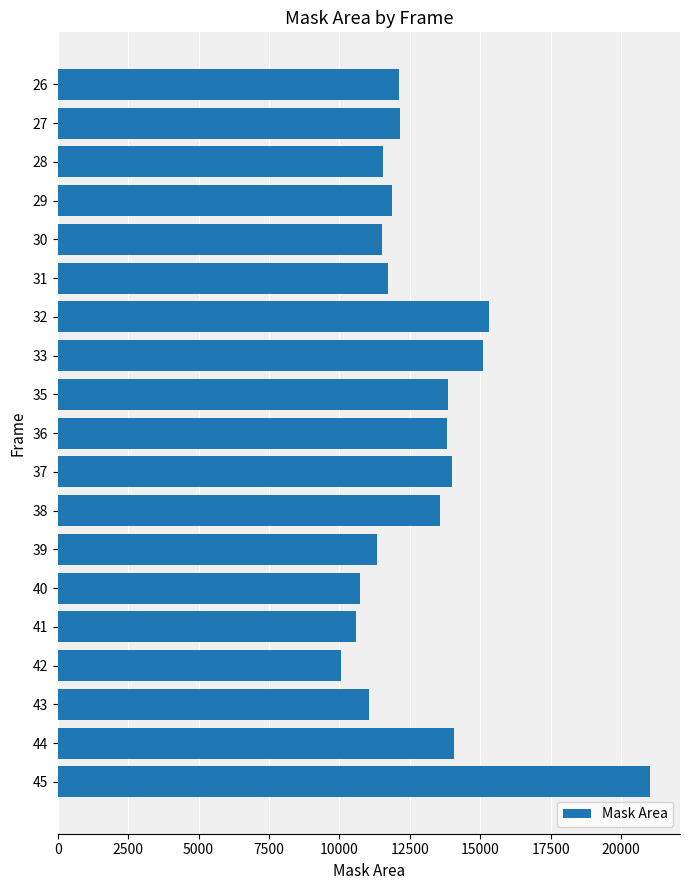

What is the ratio of the value at 35 to the value at 39?

1.2